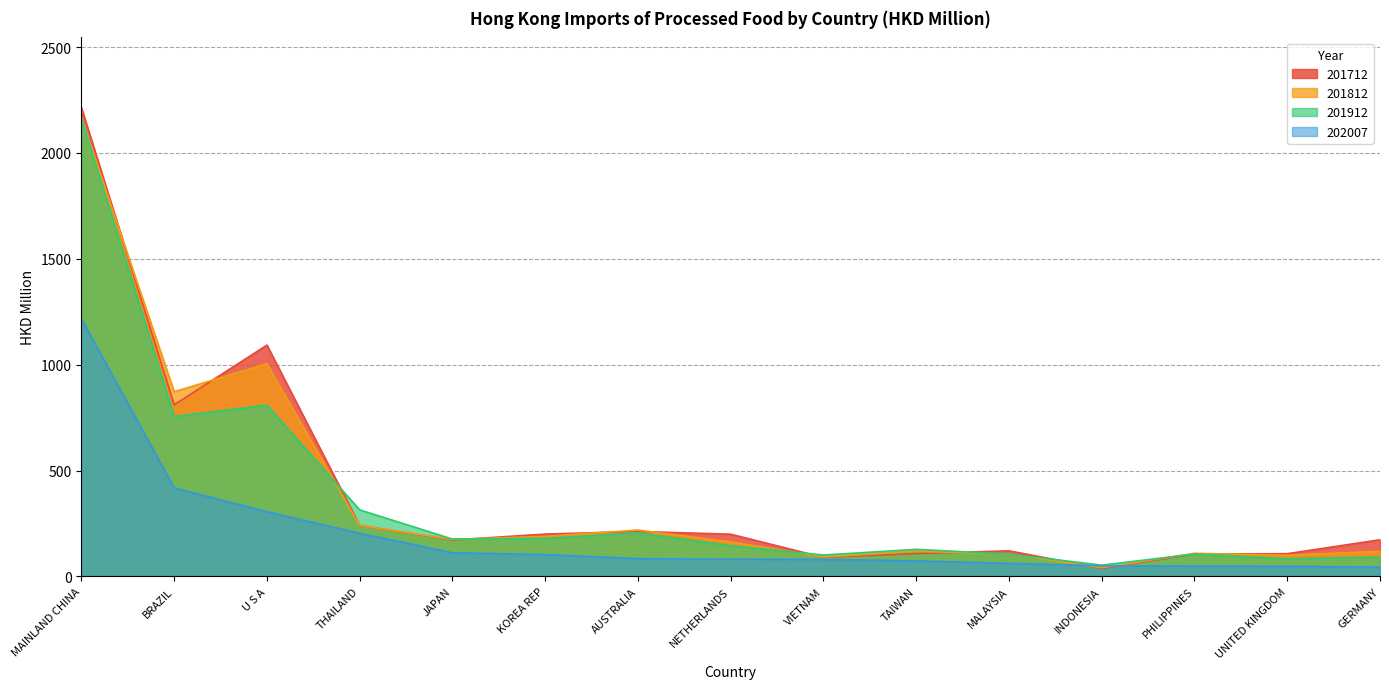

Reading left to right, extract all data points from this chart.

201712: MAINLAND CHINA=2213.7	BRAZIL=810.8	U S A=1092.6	THAILAND=240.9	JAPAN=172.2	KOREA REP=200.0	AUSTRALIA=212.6	NETHERLANDS=199.5	VIETNAM=89.7	TAIWAN=108.0	MALAYSIA=121.0	INDONESIA=37.8	PHILIPPINES=106.0	UNITED KINGDOM=107.4	GERMANY=173.3
201812: MAINLAND CHINA=2166.3	BRAZIL=872.4	U S A=1004.9	THAILAND=240.2	JAPAN=174.7	KOREA REP=189.4	AUSTRALIA=219.1	NETHERLANDS=163.0	VIETNAM=91.6	TAIWAN=119.3	MALAYSIA=105.8	INDONESIA=41.6	PHILIPPINES=109.3	UNITED KINGDOM=100.0	GERMANY=118.9
201912: MAINLAND CHINA=2164.8	BRAZIL=755.4	U S A=809.0	THAILAND=314.5	JAPAN=176.5	KOREA REP=179.7	AUSTRALIA=205.7	NETHERLANDS=145.2	VIETNAM=101.2	TAIWAN=128.0	MALAYSIA=105.5	INDONESIA=53.4	PHILIPPINES=105.6	UNITED KINGDOM=83.8	GERMANY=91.3
202007: MAINLAND CHINA=1216.8	BRAZIL=418.2	U S A=305.8	THAILAND=203.5	JAPAN=111.9	KOREA REP=103.1	AUSTRALIA=84.0	NETHERLANDS=81.3	VIETNAM=80.7	TAIWAN=73.2	MALAYSIA=62.0	INDONESIA=50.3	PHILIPPINES=49.1	UNITED KINGDOM=47.9	GERMANY=44.4